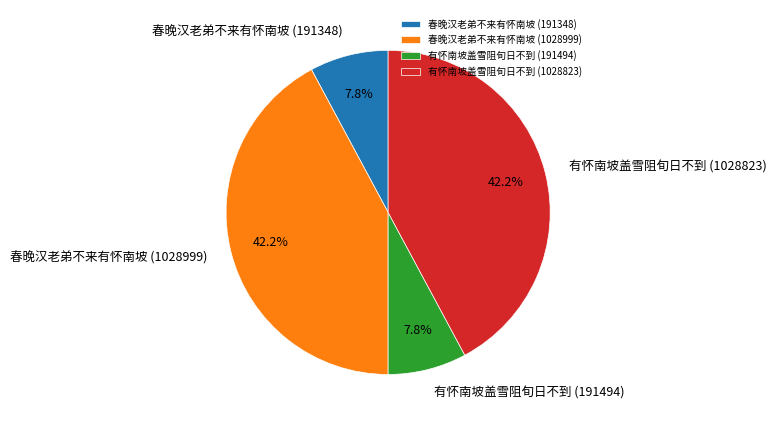

To the nearest percent, what is the difference between the 春晚汉老弟不来有怀南坡 (1028999) and 有怀南坡盖雪阻旬日不到 (191494) slice percentages?

34%